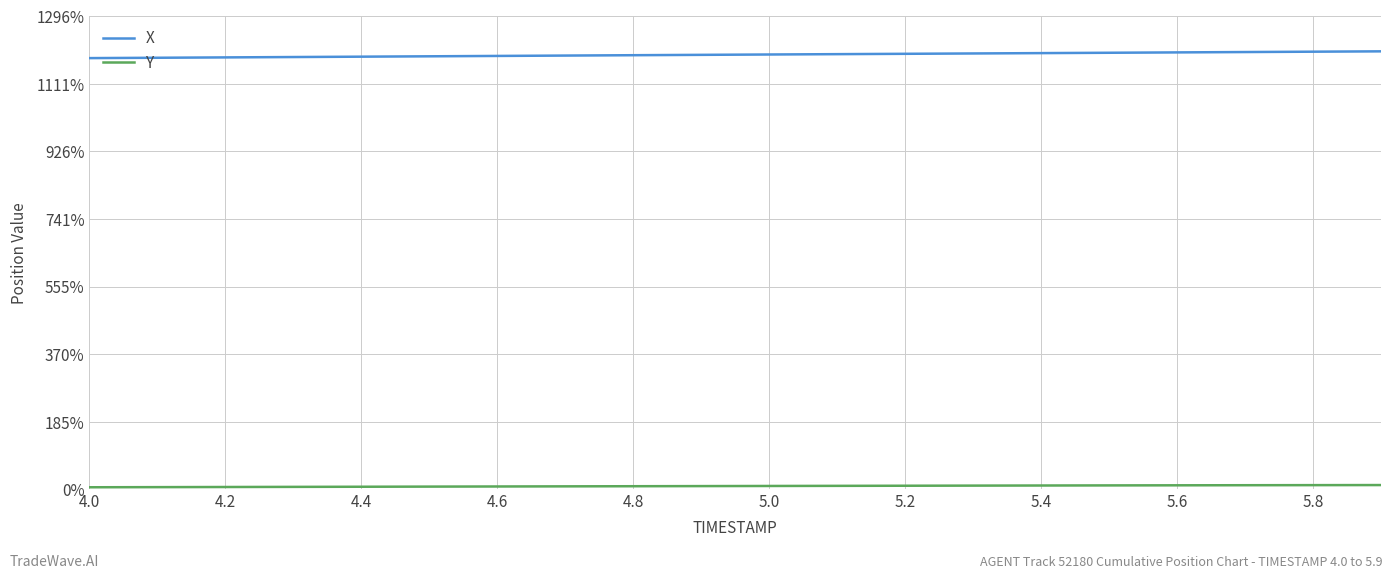

Does the chart display data point markers on the line(s)?

No